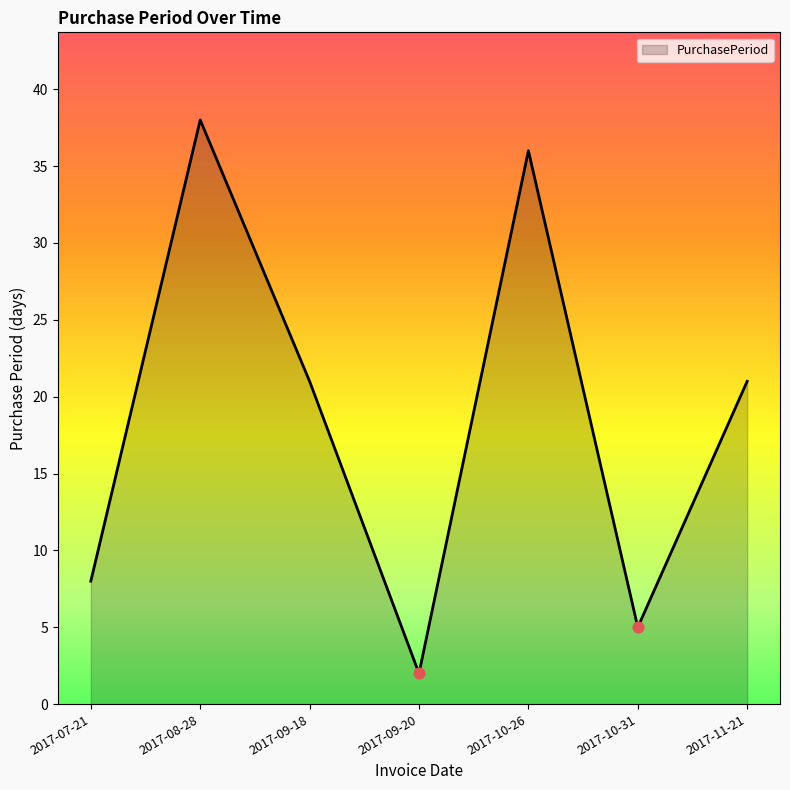

Which has a higher value, 2017-07-21 or 2017-10-26?

2017-10-26